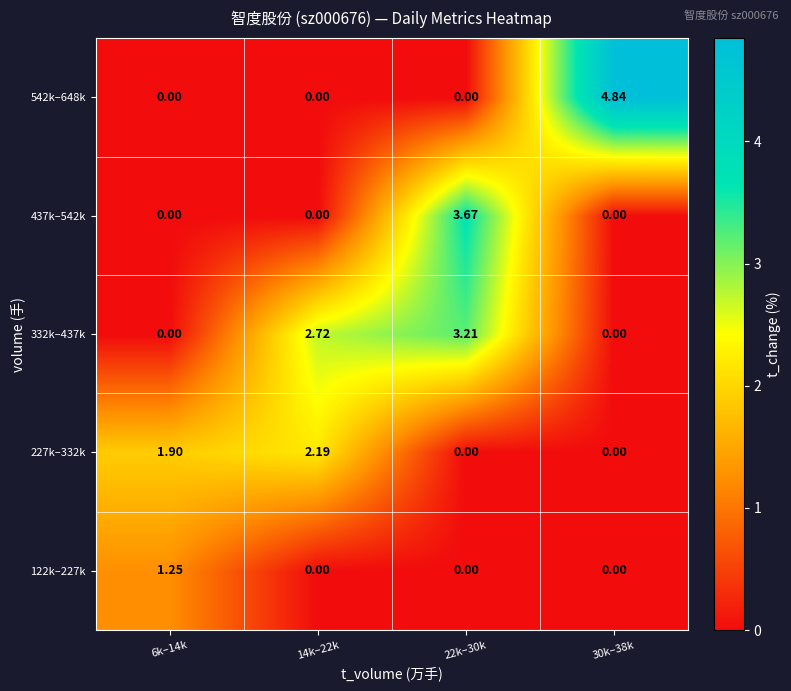

Is the value of 122k–227k at 30k–38k greater than the value of 332k–437k at 14k–22k?

No